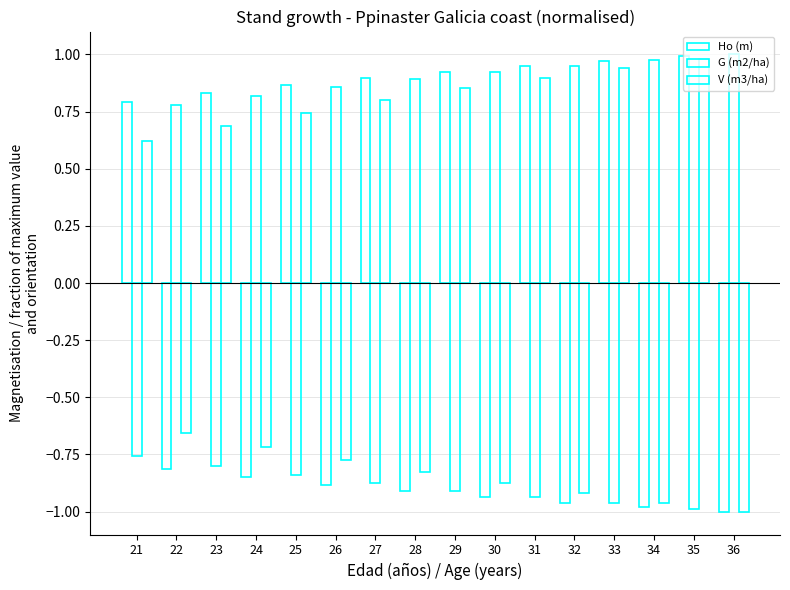

Reading left to right, transcribe all the data shown in this chart.

Ho (m): 0.8	-0.8	0.8	-0.8	0.9	-0.9	0.9	-0.9	0.9	-0.9	0.9	-1.0	1.0	-1.0	1.0	-1.0
G (m2/ha): -0.8	0.8	-0.8	0.8	-0.8	0.9	-0.9	0.9	-0.9	0.9	-0.9	1.0	-1.0	1.0	-1.0	1.0
V (m3/ha): 0.6	-0.7	0.7	-0.7	0.7	-0.8	0.8	-0.8	0.9	-0.9	0.9	-0.9	0.9	-1.0	1.0	-1.0